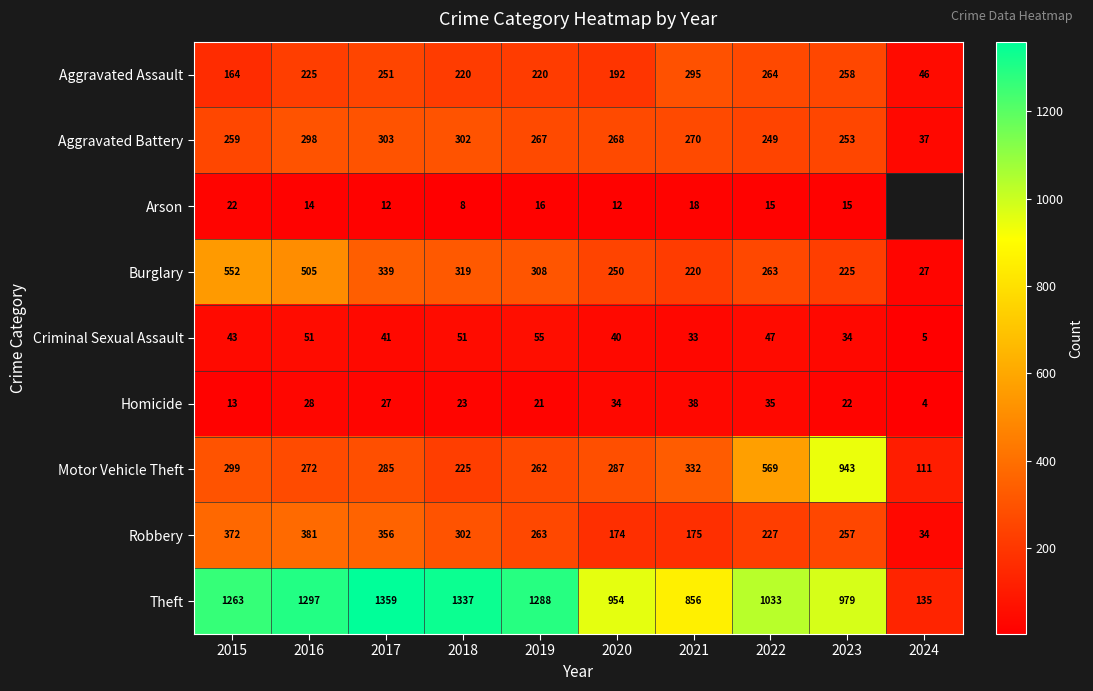

At 2016, list the series in order from largest to smallest.

Theft, Burglary, Robbery, Aggravated Battery, Motor Vehicle Theft, Aggravated Assault, Criminal Sexual Assault, Homicide, Arson